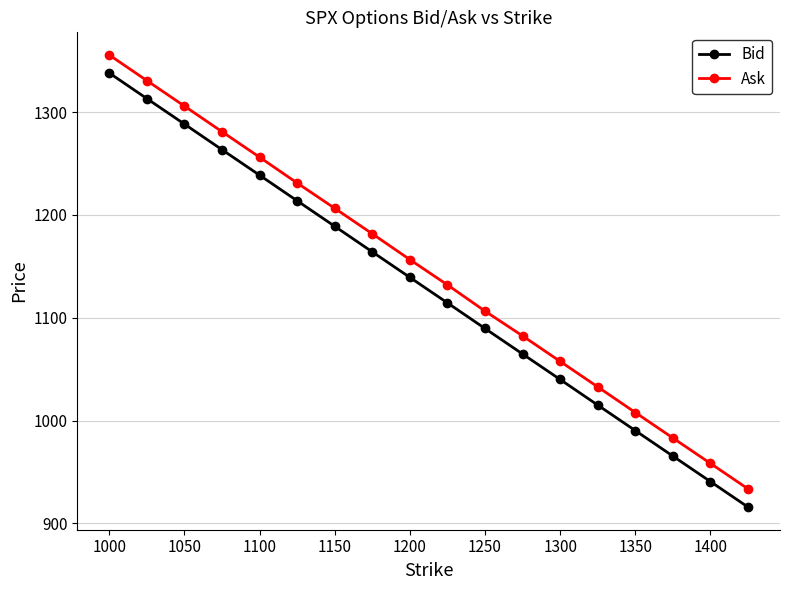

Which series has the largest range (max minus min)?

Bid